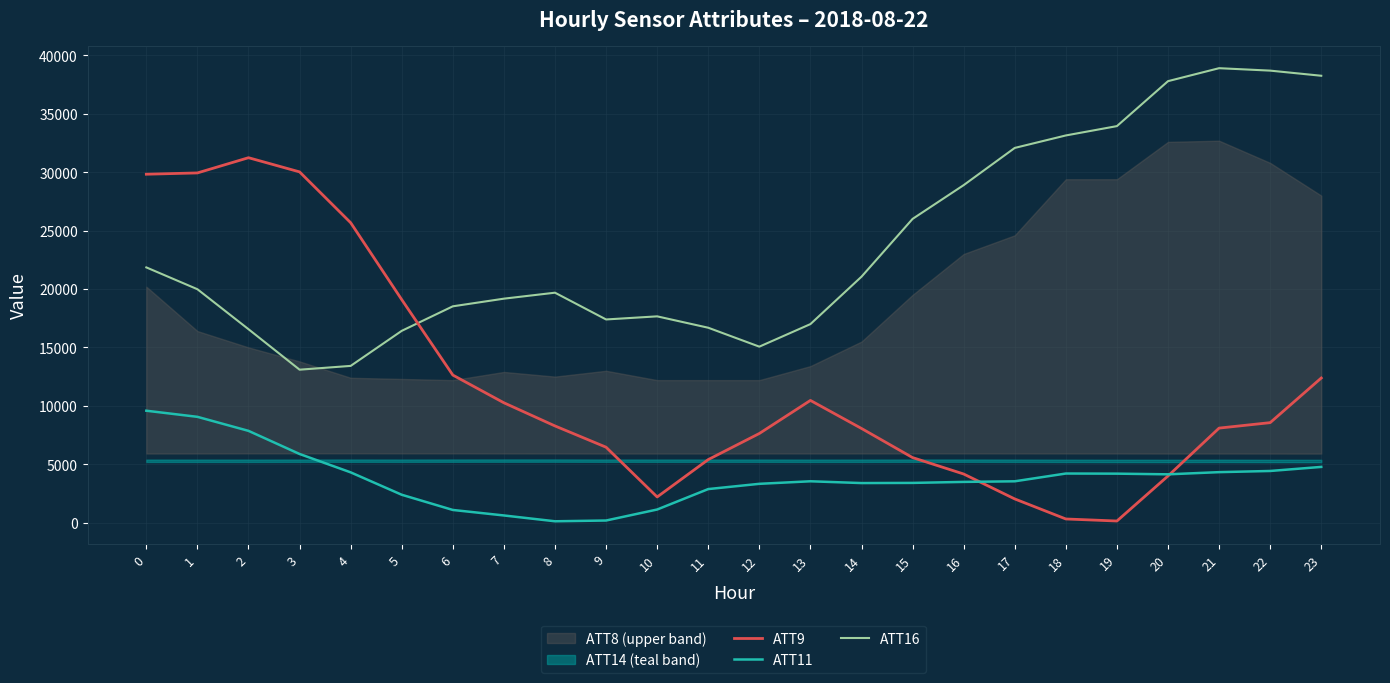

Is the value of ATT16 at 0 greater than the value of ATT9 at 17?

Yes